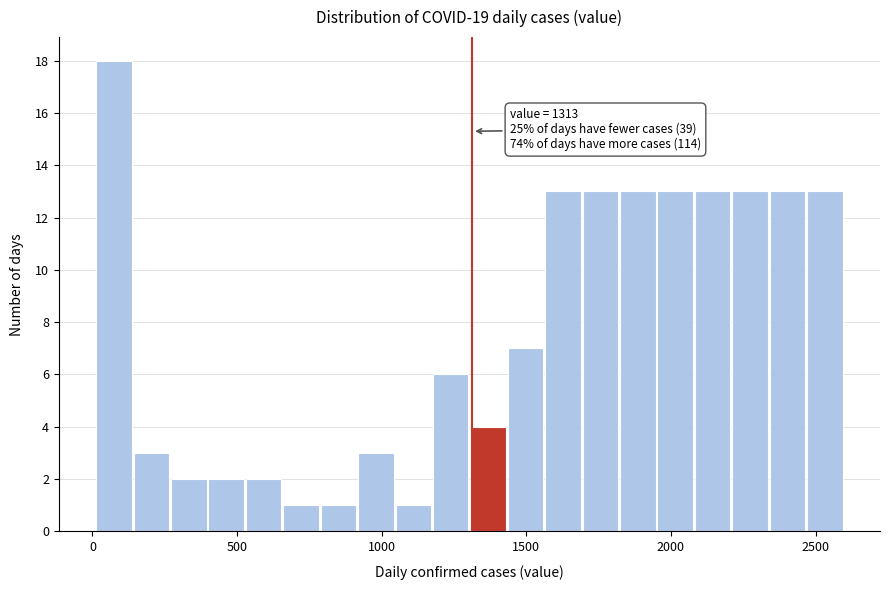

Read against the x-axis, roughly where is the centre of the tallest bar?

50